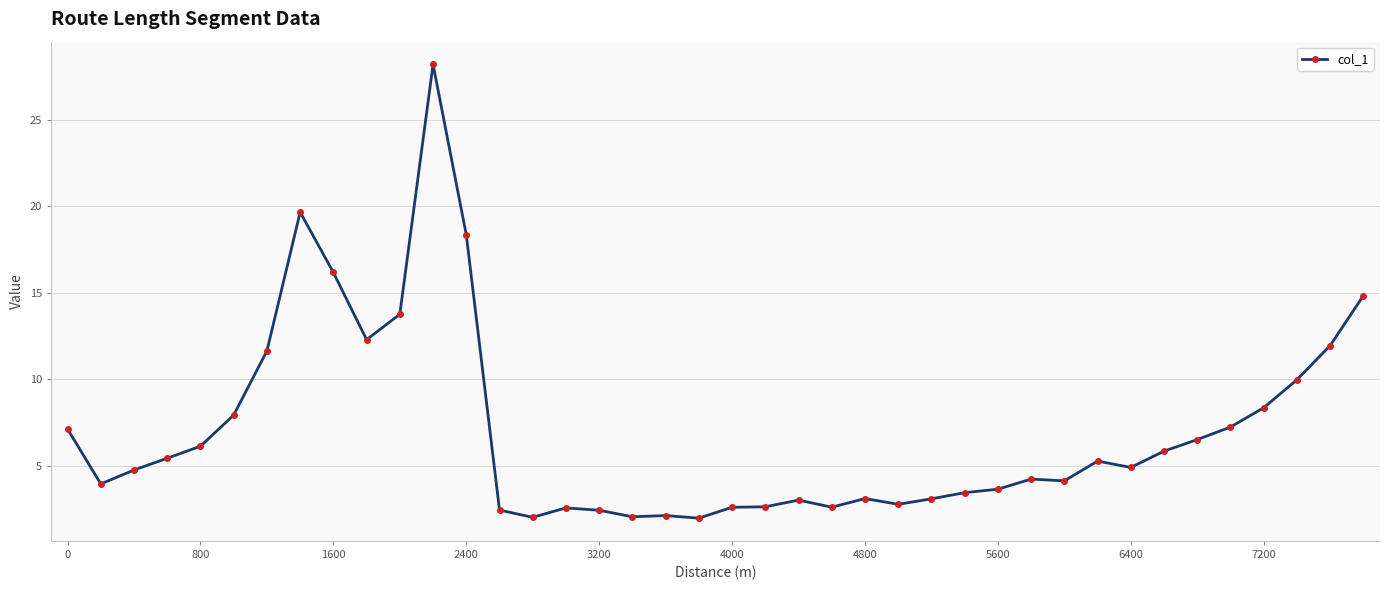

How many data points does each series have?

40